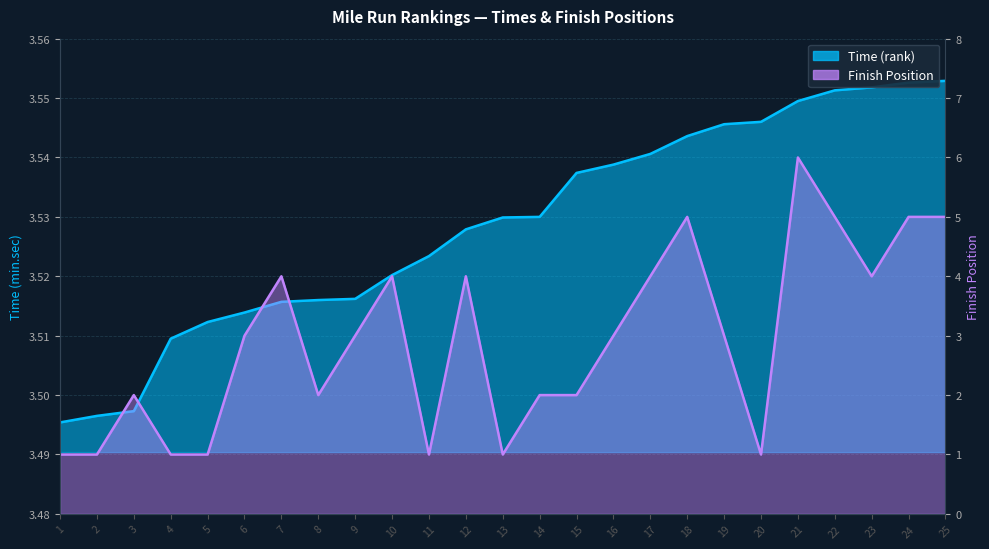

At how many categories does at least one series exceed 2?

25